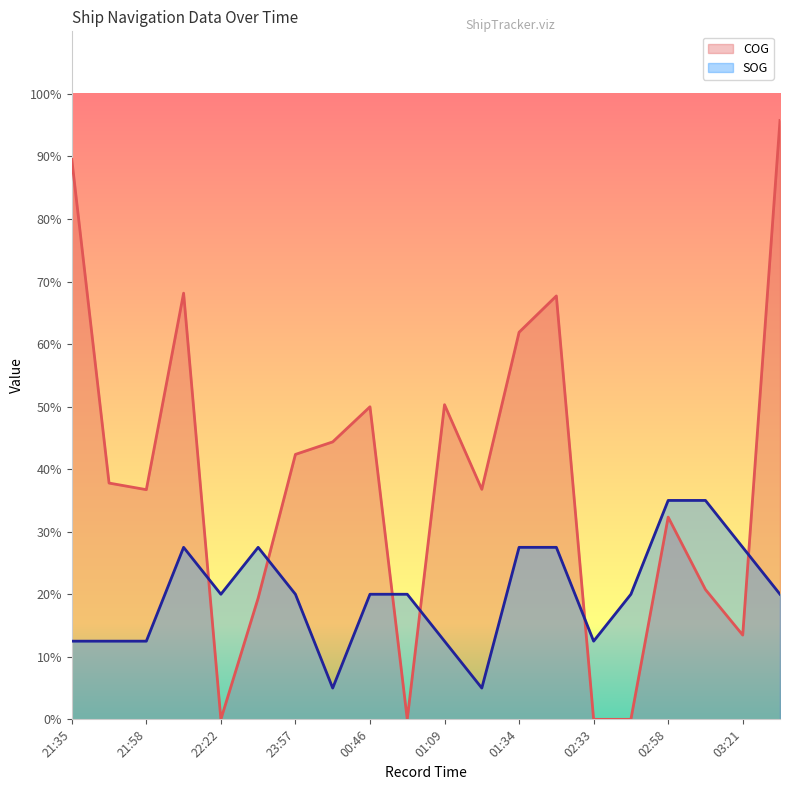

Reading left to right, transcribe all the data shown in this chart.

COG: 21:35=89.5	21:46=37.8	21:58=36.7	22:10=68.1	22:22=0.0	23:33=19.4	23:57=42.4	00:33=44.4	00:46=50.0	00:57=0.0	01:09=50.3	01:21=36.8	01:34=61.9	01:45=67.7	02:33=0.0	02:46=0.0	02:58=32.3	03:09=20.8	03:21=13.5	06:16=95.8
SOG: 21:35=12.5	21:46=12.5	21:58=12.5	22:10=27.5	22:22=20.0	23:33=27.5	23:57=20.0	00:33=5.0	00:46=20.0	00:57=20.0	01:09=12.5	01:21=5.0	01:34=27.5	01:45=27.5	02:33=12.5	02:46=20.0	02:58=35.0	03:09=35.0	03:21=27.5	06:16=20.0